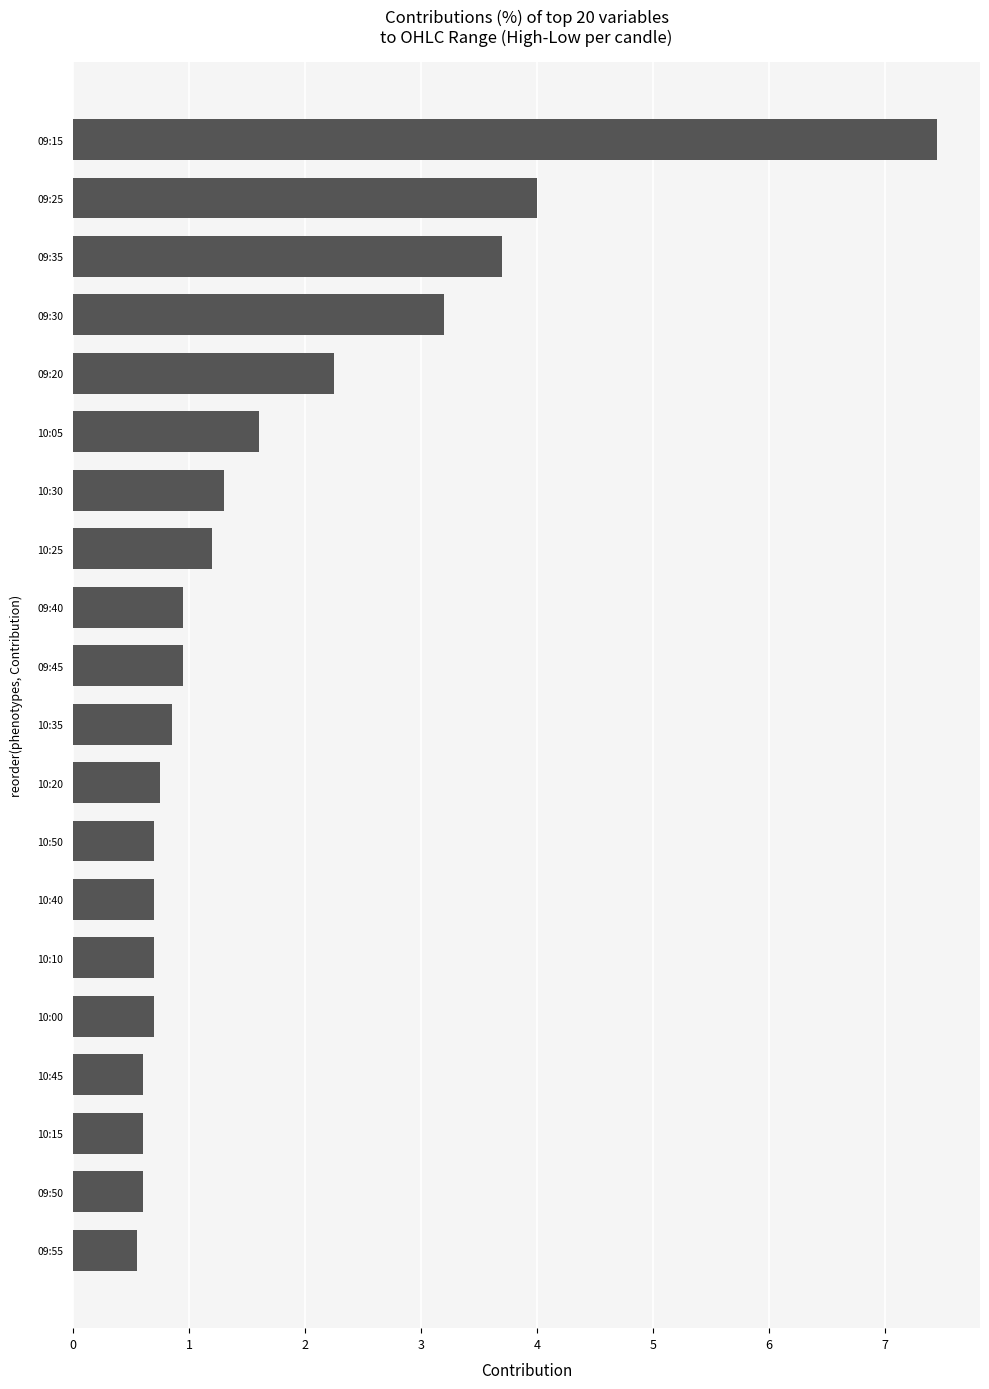

What is the sum of the values at 09:50 and 10:00?

1.3